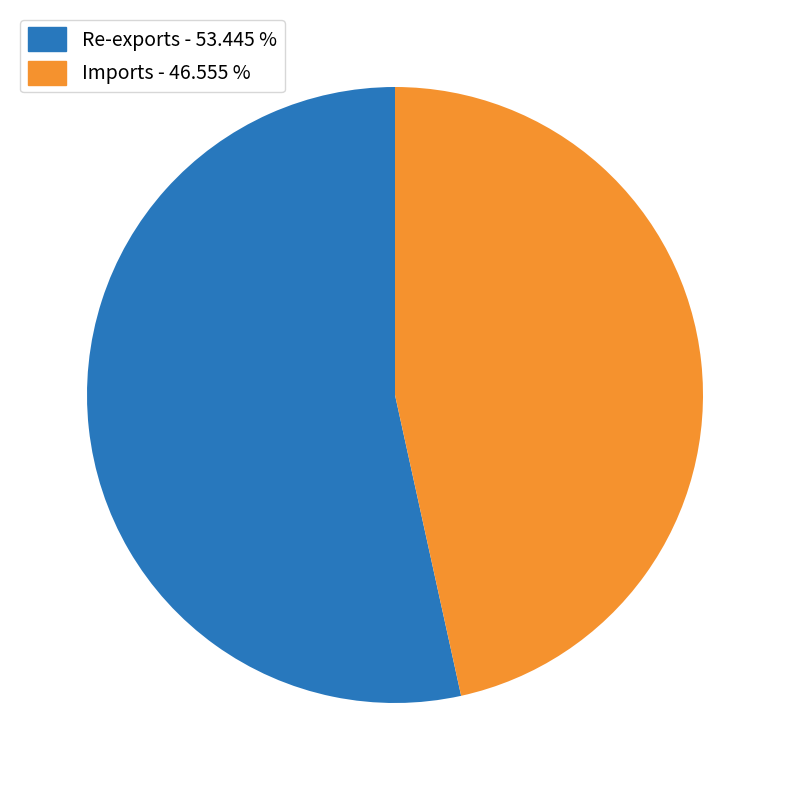

Rank the categories by value from highest to lowest.

Re-exports - 53.445 %, Imports - 46.555 %